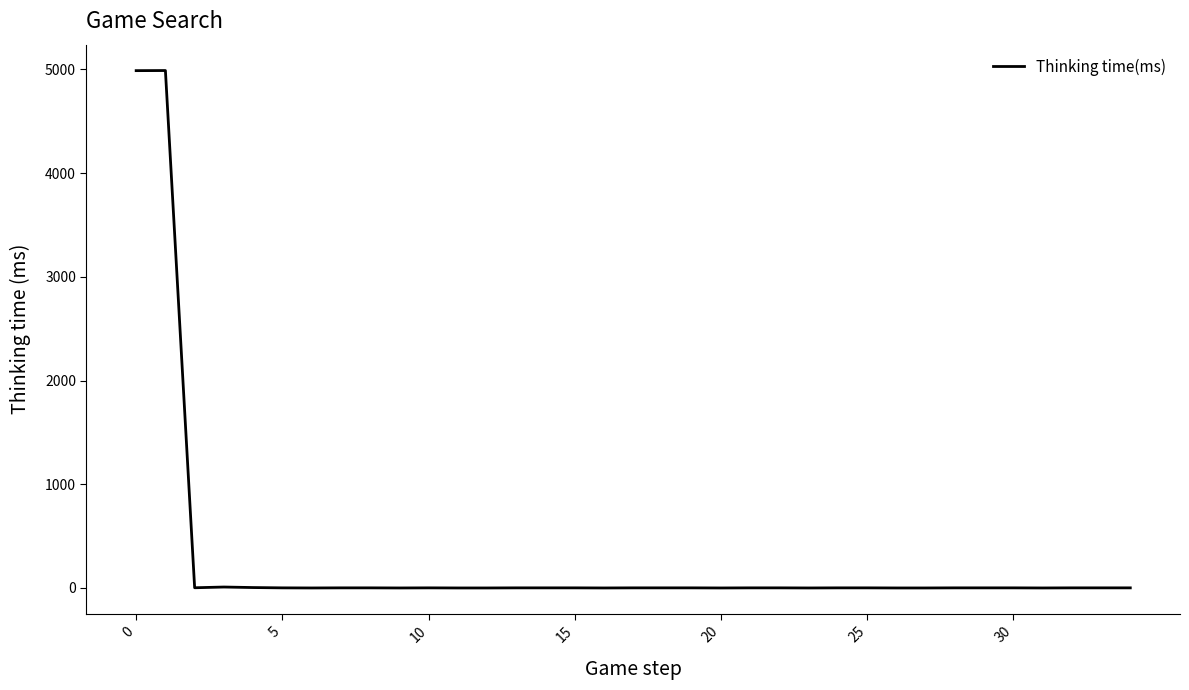

What is the greatest value displayed?

4989